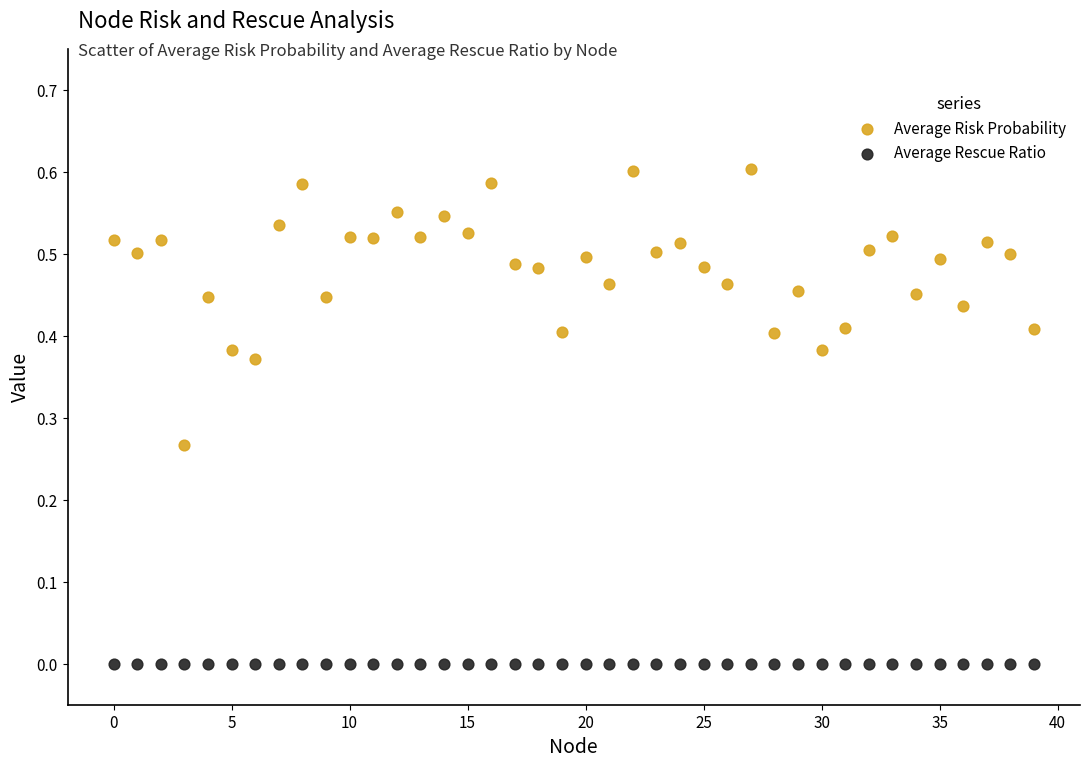

Which series contains the lowest Y value?

Average Rescue Ratio